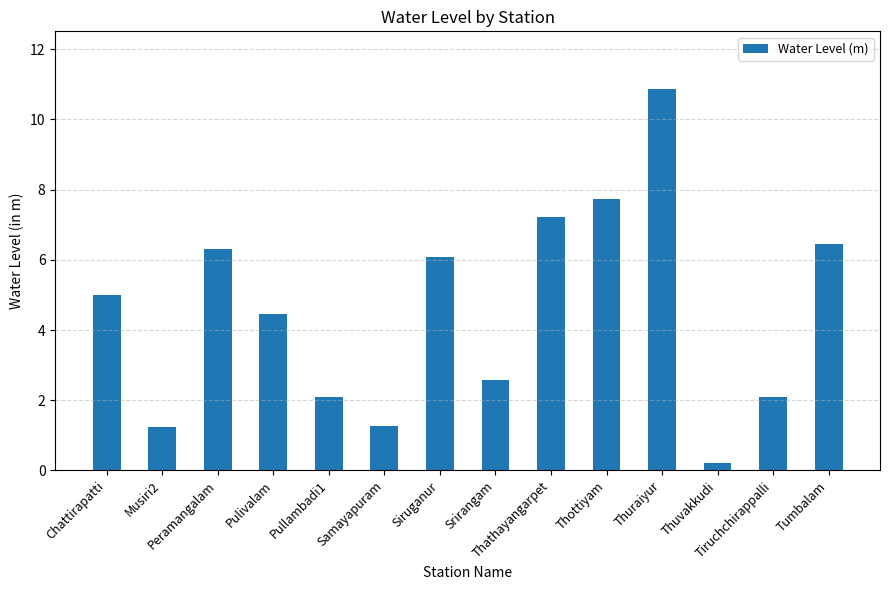

What is the average value?

4.5